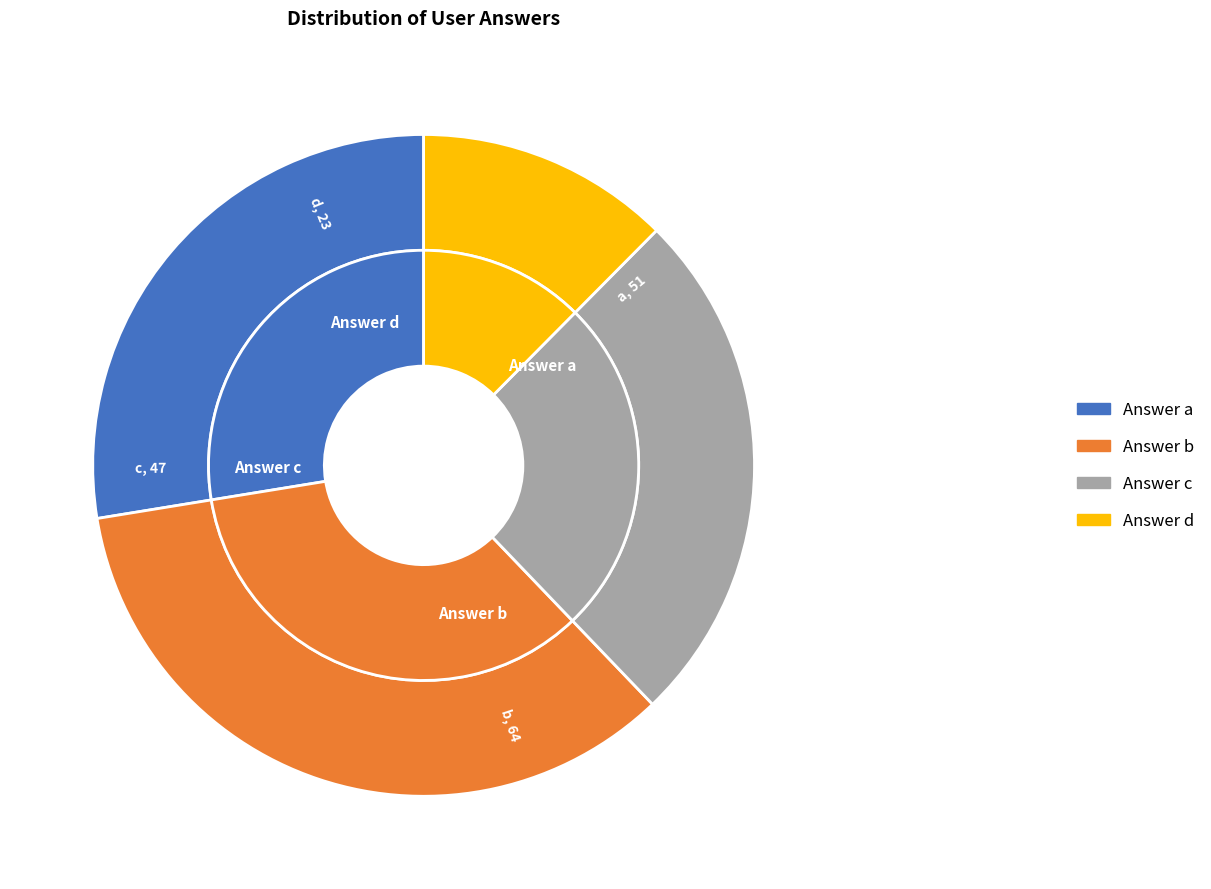

What is the total percentage of b and a?

62.2%